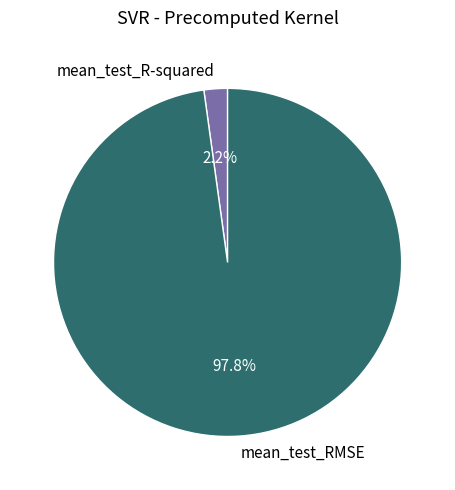

How many segments does this pie chart have?

2